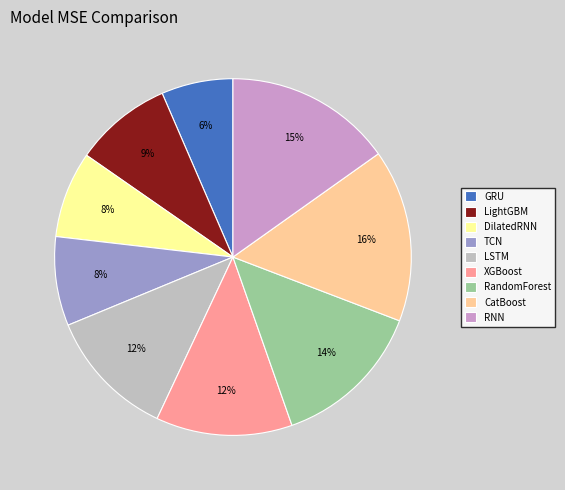

To the nearest percent, what is the average slice percentage?

11%